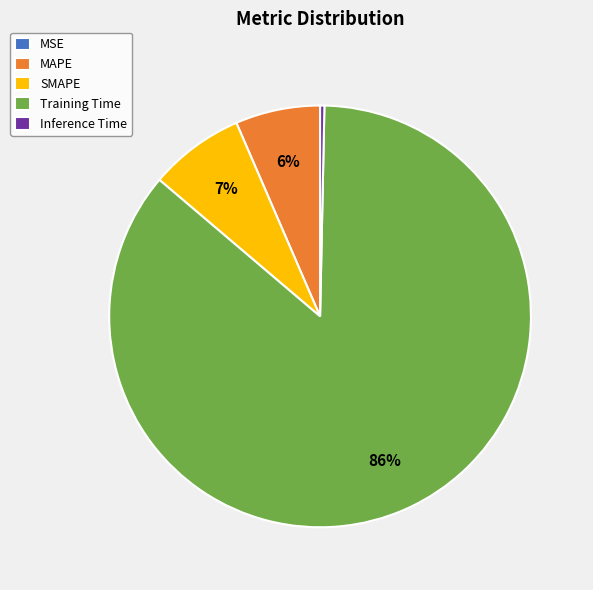

The MAPE slice represents 6% of the pie. True or false?

True